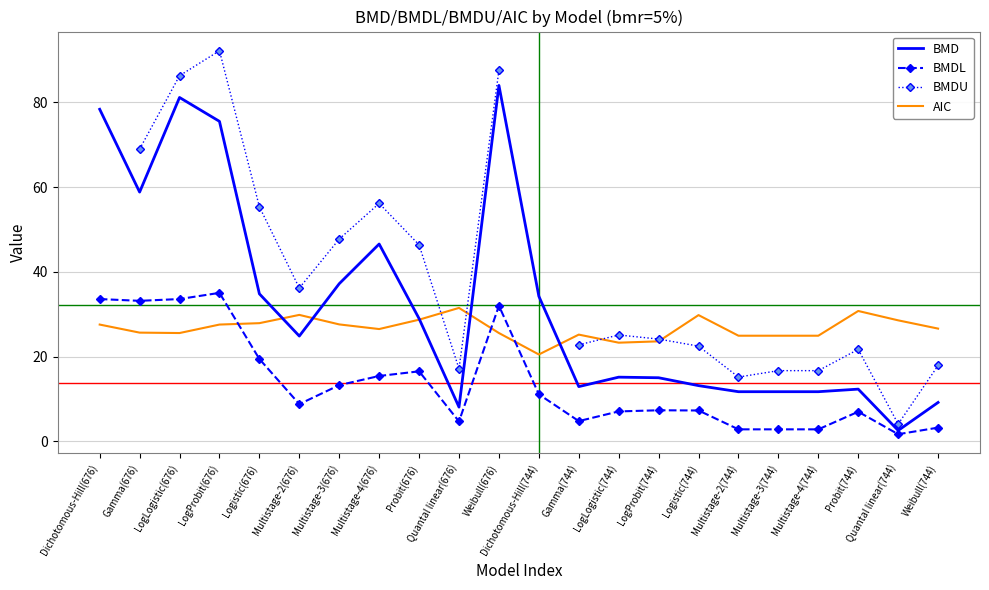

What is the difference between the highest and lowest values at Multistage-4(676)?

40.7